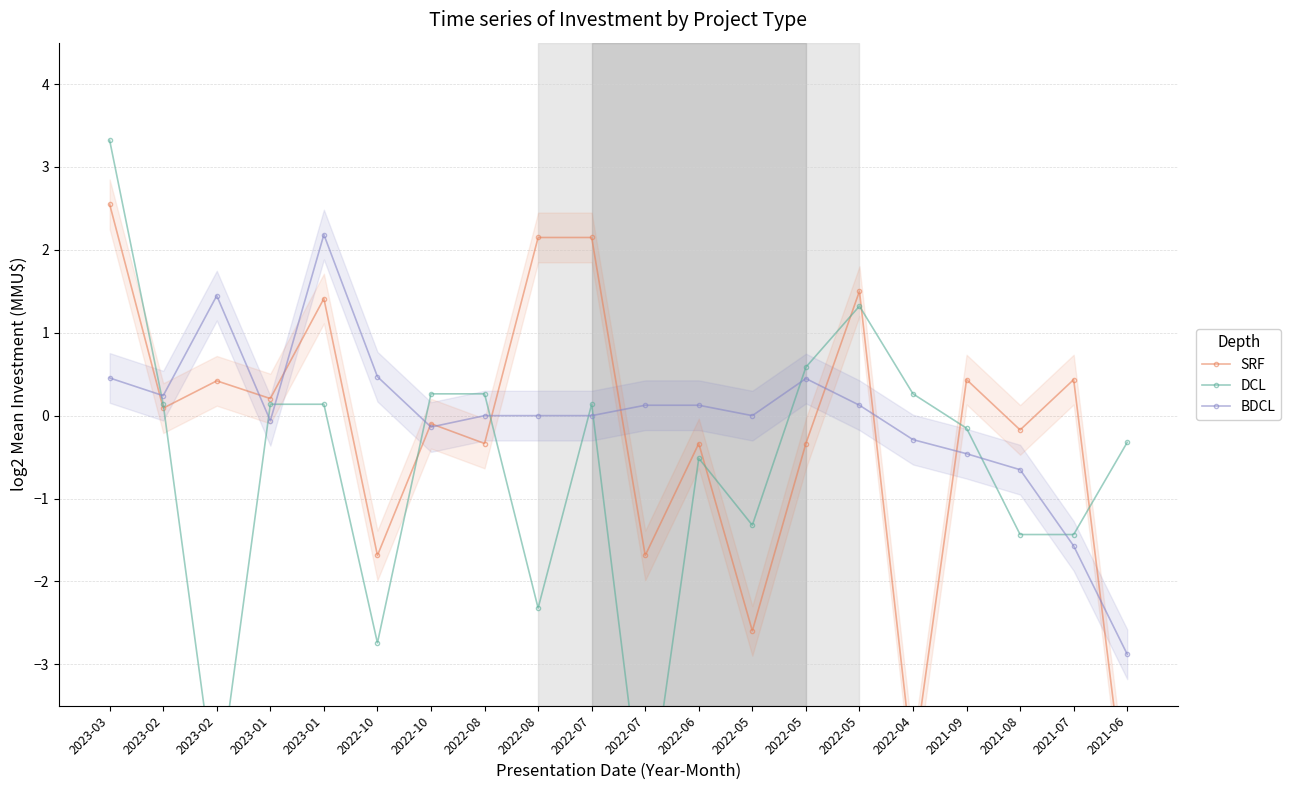

How many times do BDCL and SRF cross each other?

11